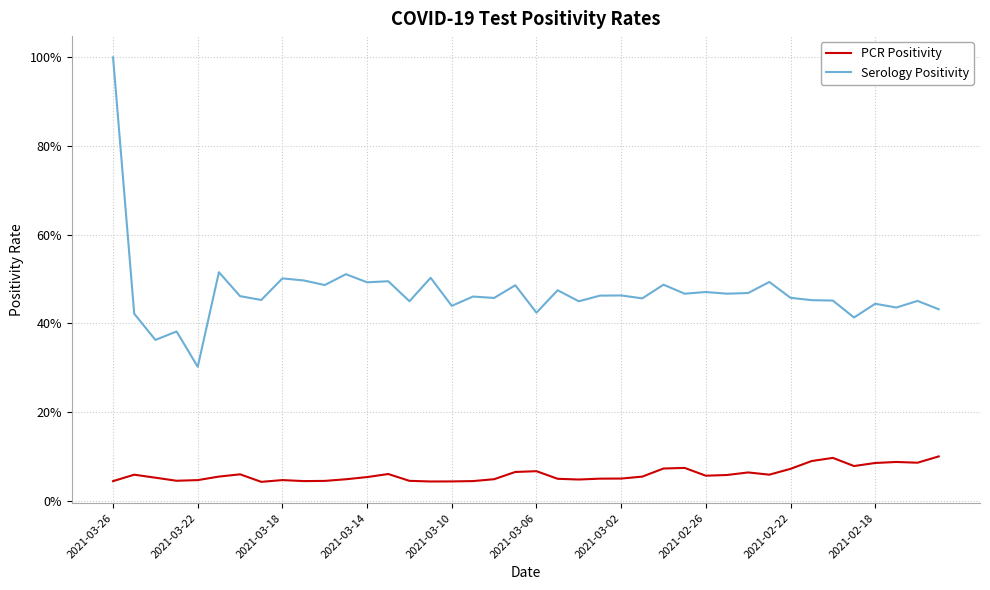

At which label does PCR Positivity reach its peak?

39